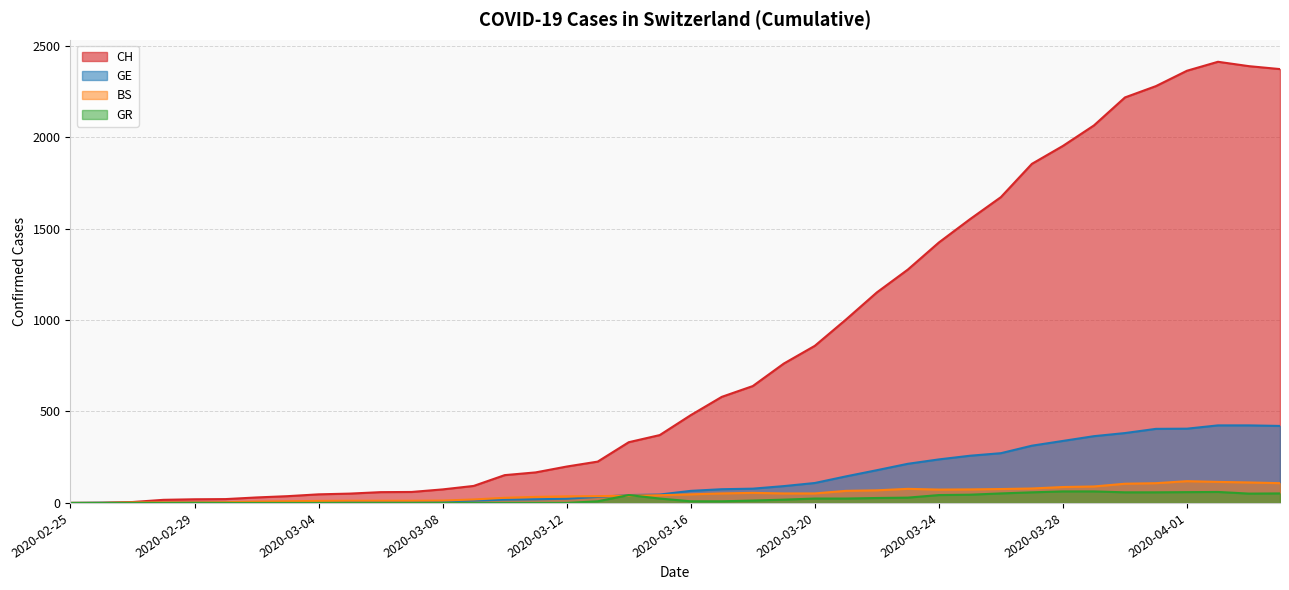

Is it true that GR equals 87 at 2020-03-31?

False